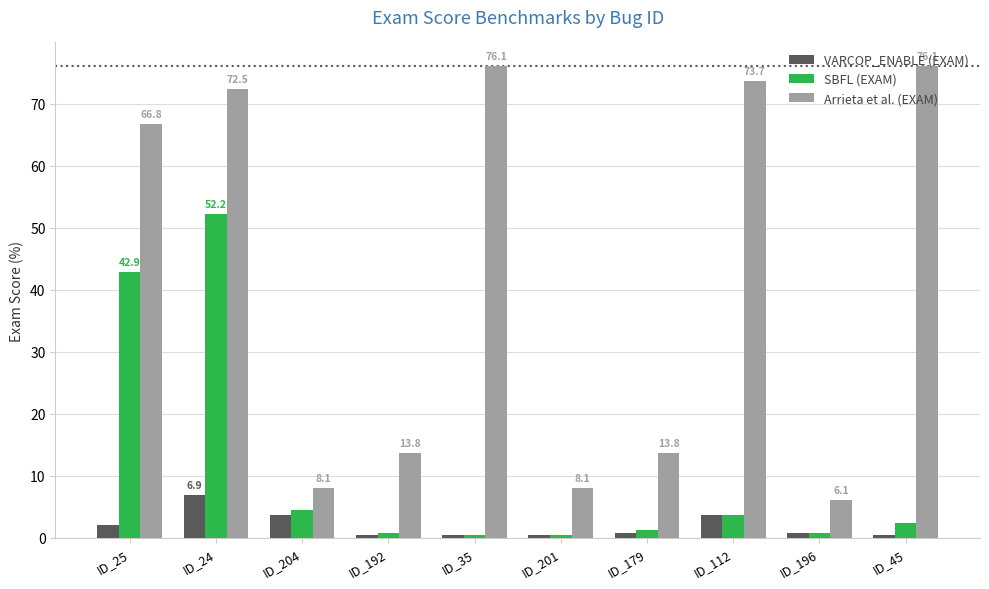

What is the highest value of the SBFL (EXAM) series?

52.2